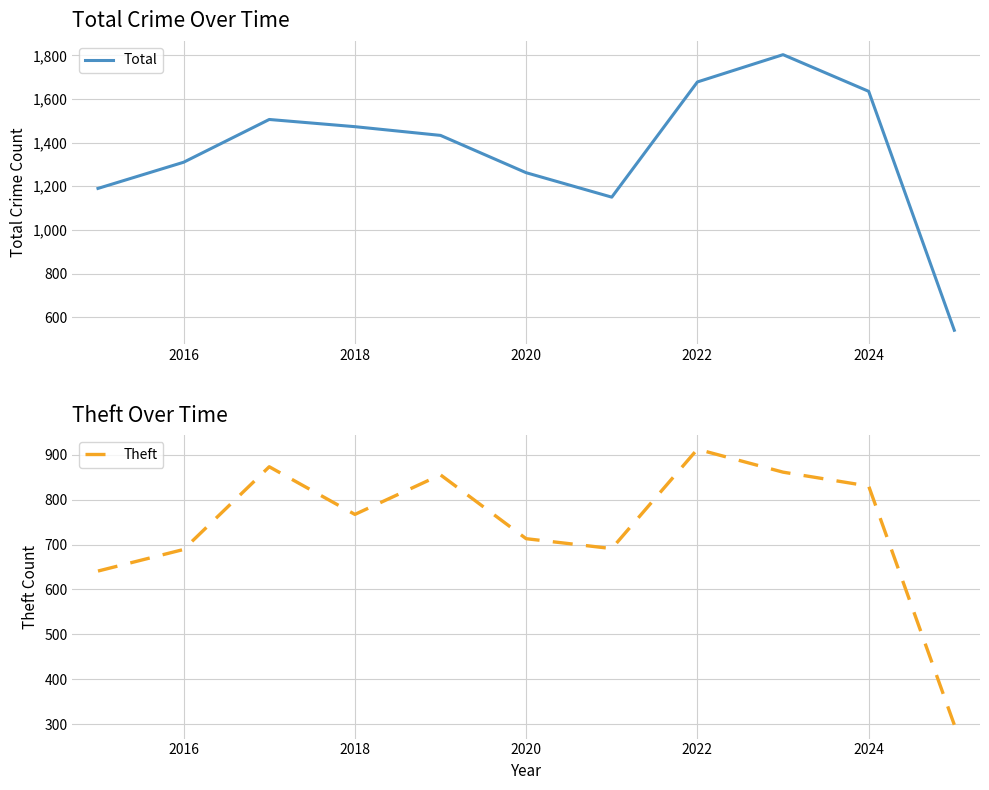

What is the highest value of the Total series?

1803